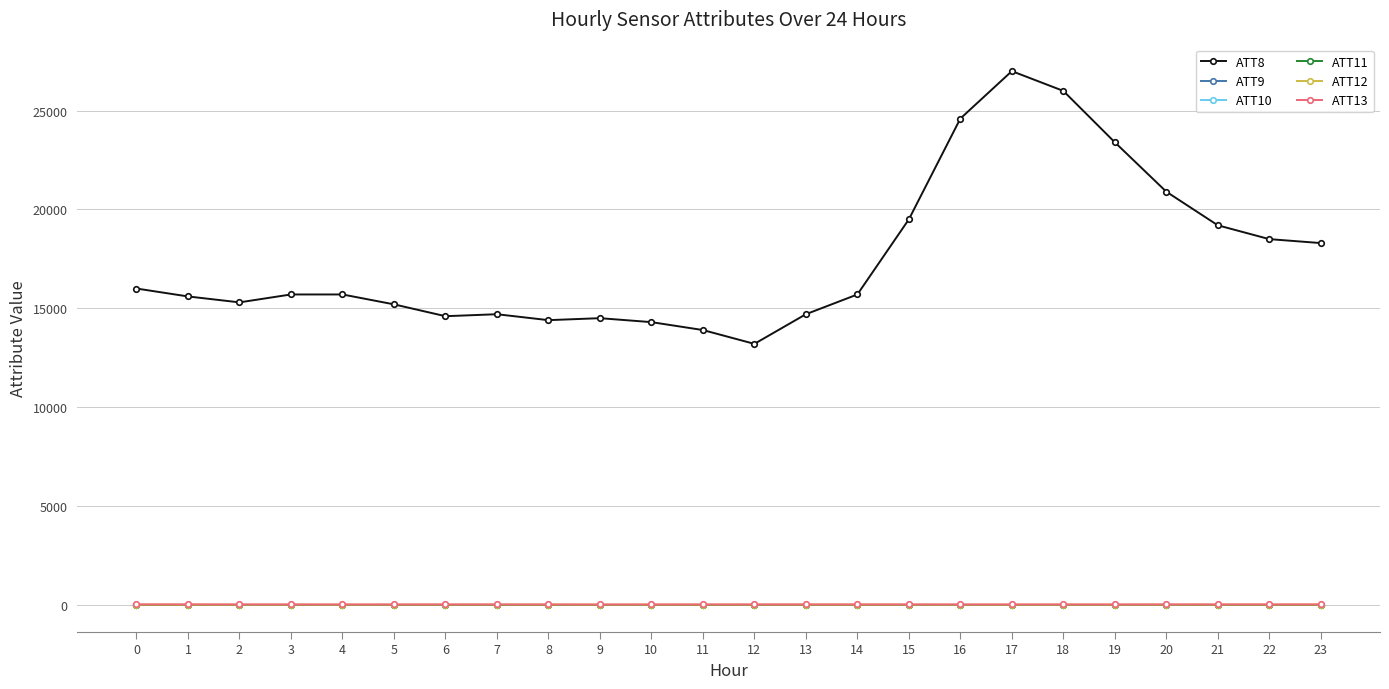

Is it true that ATT8 equals 18500.0 at 22?

True